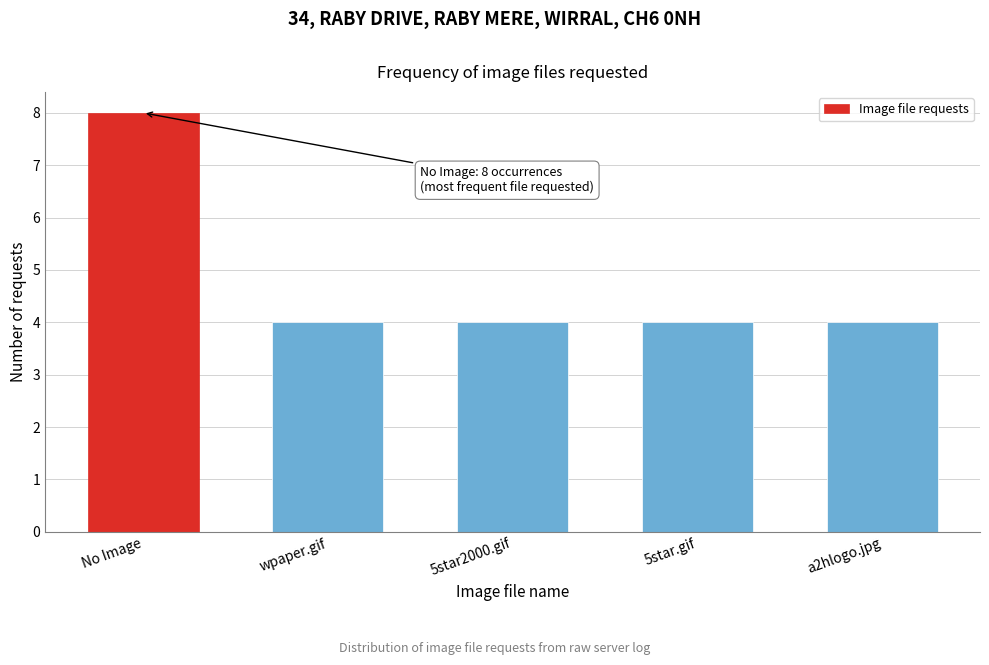

Reading right to left, transcribe all the data shown in this chart.

4	4	4	4	8